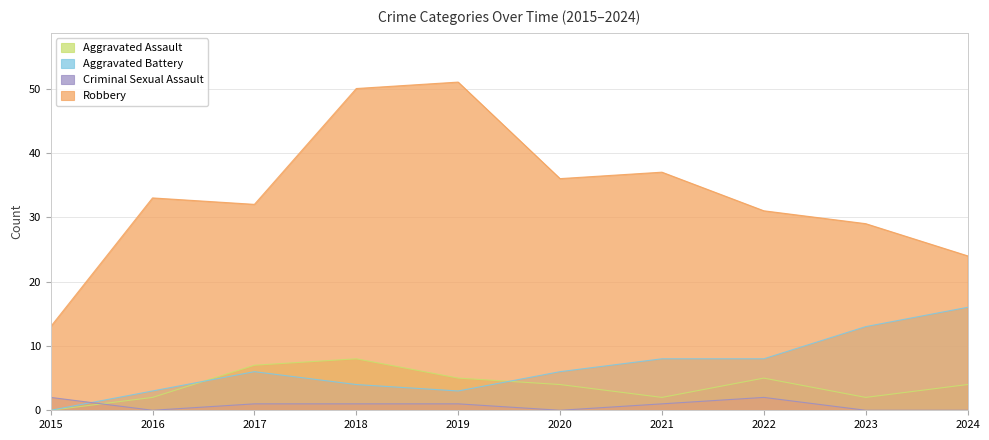

What is the greatest value displayed?

51